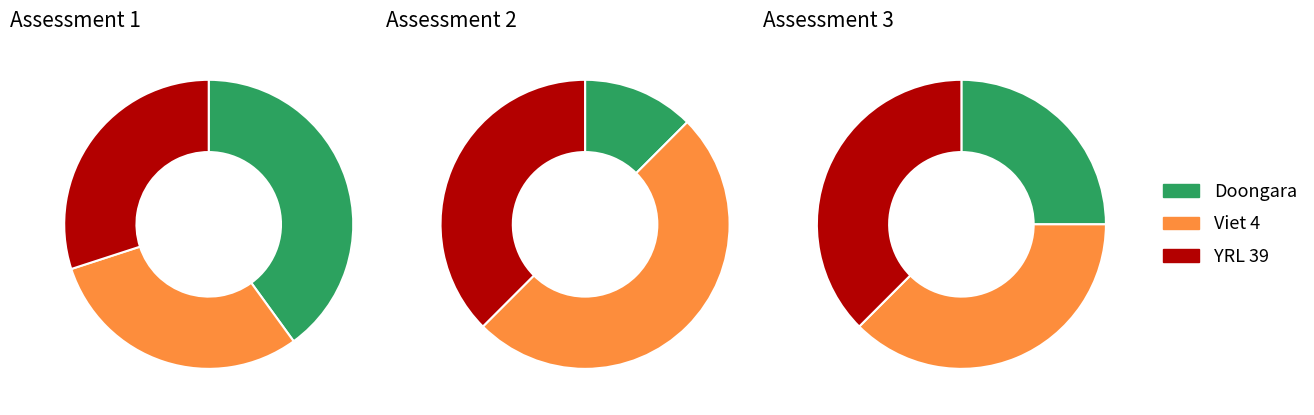

Combined, do Viet 4 and YRL 39 account for over 50%?

Yes